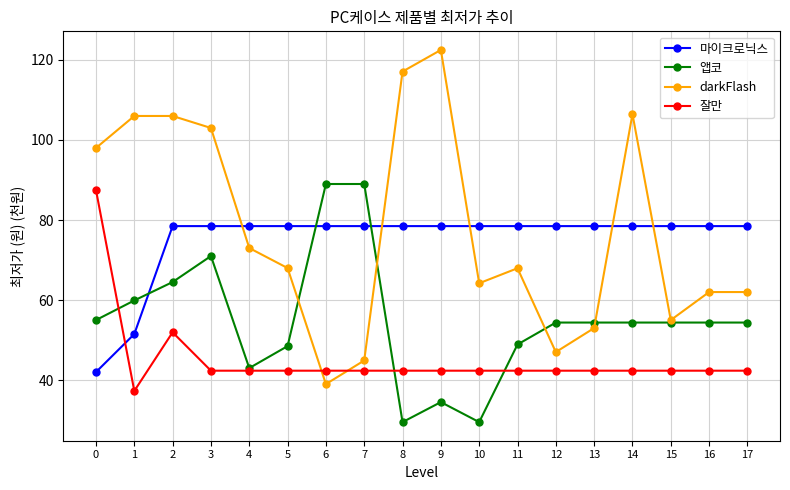

Between 8 and 14, which series saw the biggest shift?

앱코